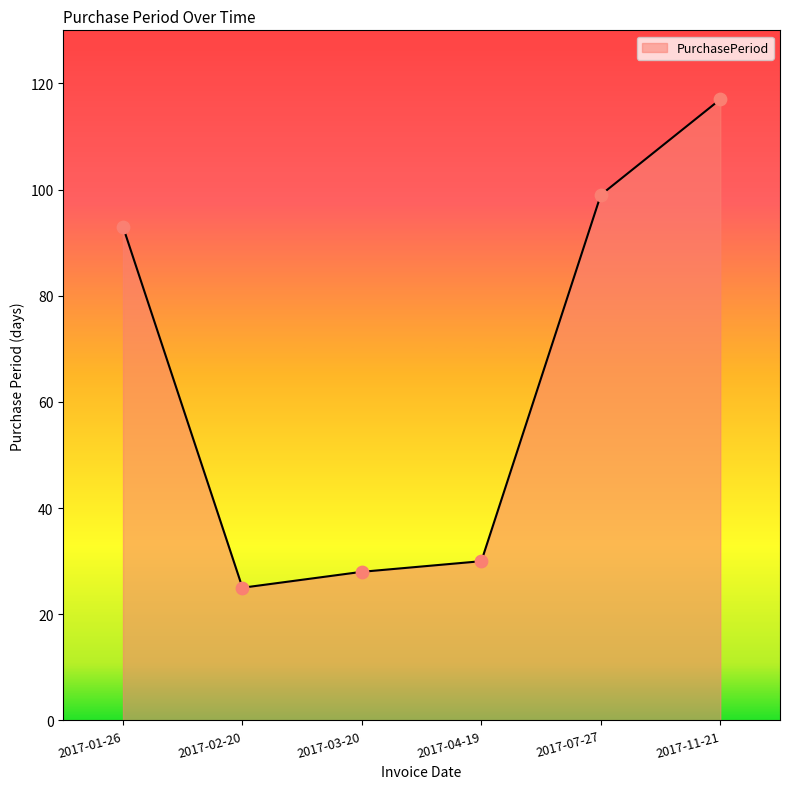

Which has a higher value, 2017-07-27 or 2017-03-20?

2017-07-27